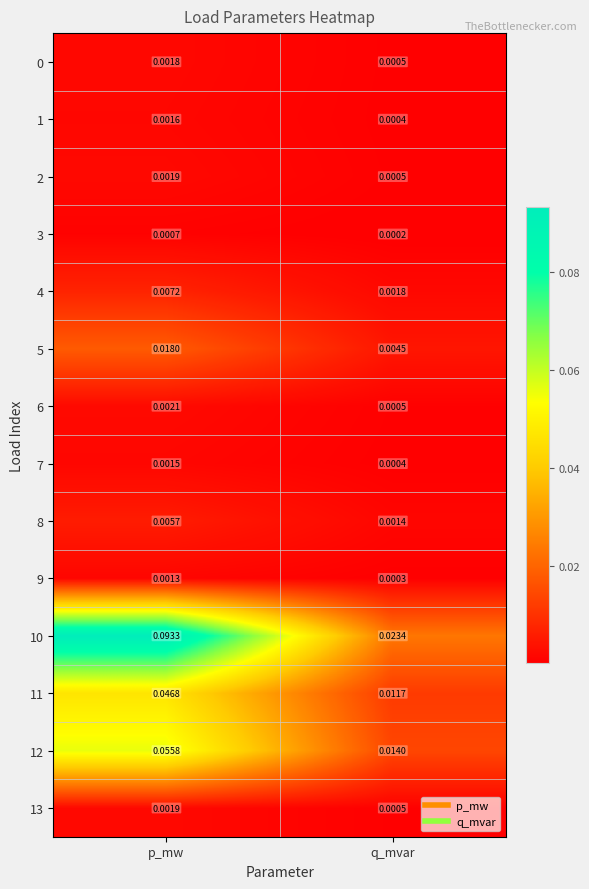

Count the number of data series in this chart.

14